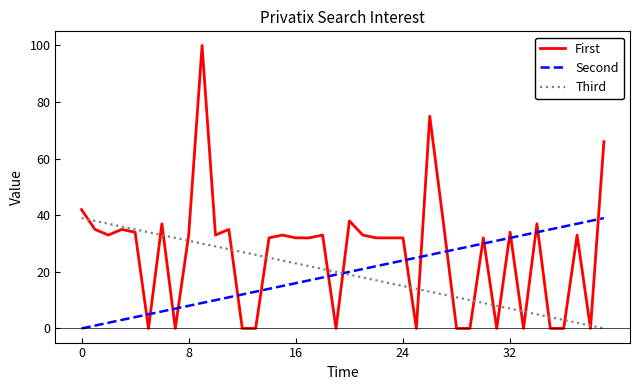

Which series has the largest range (max minus min)?

First